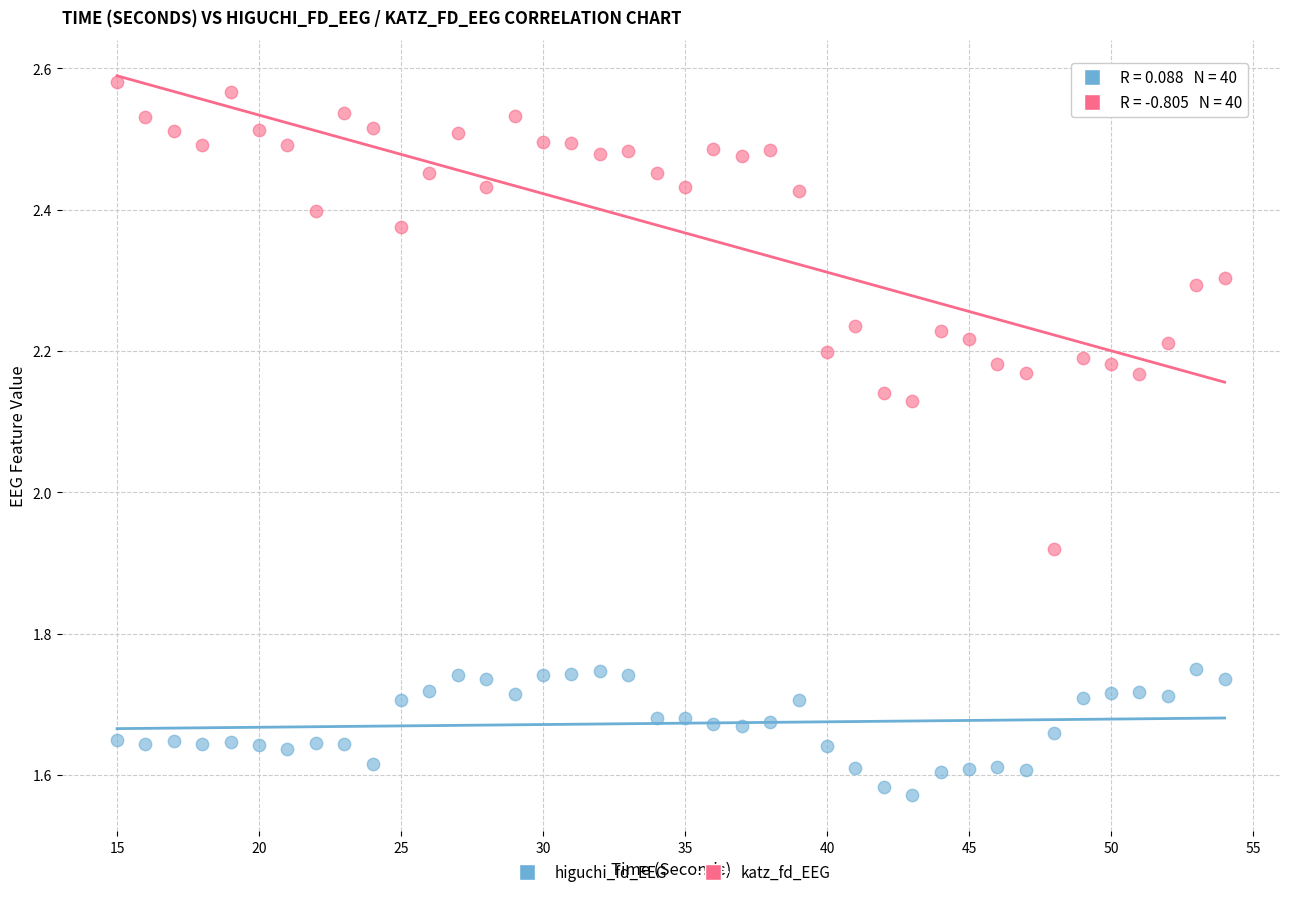

Across all data points, what is the range of X values (max minus min)?

39.0